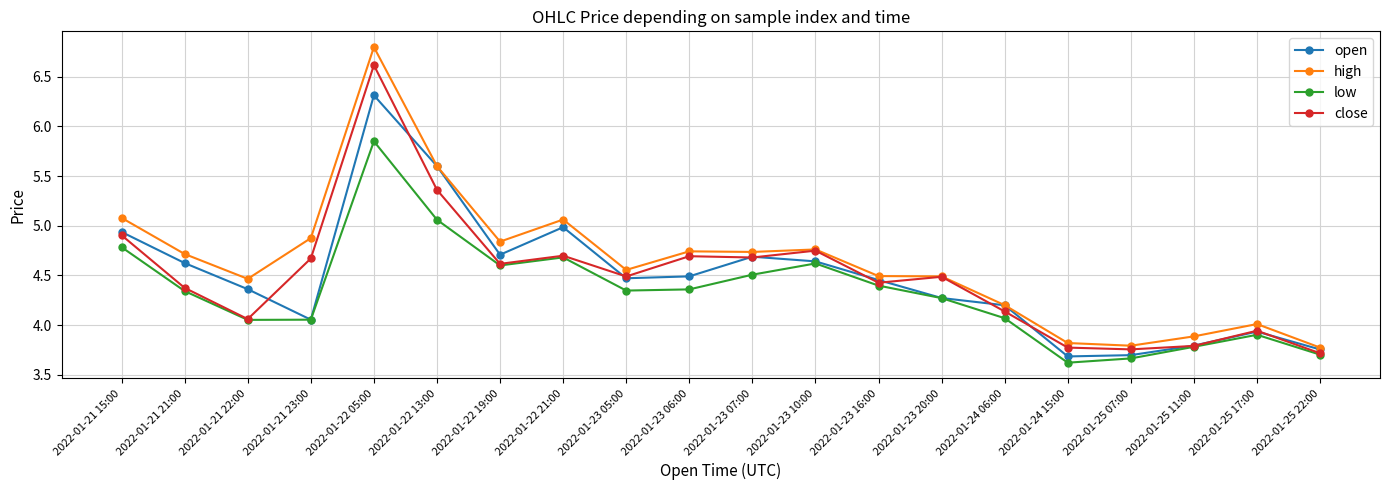

Which series has the largest total across all categories?

high